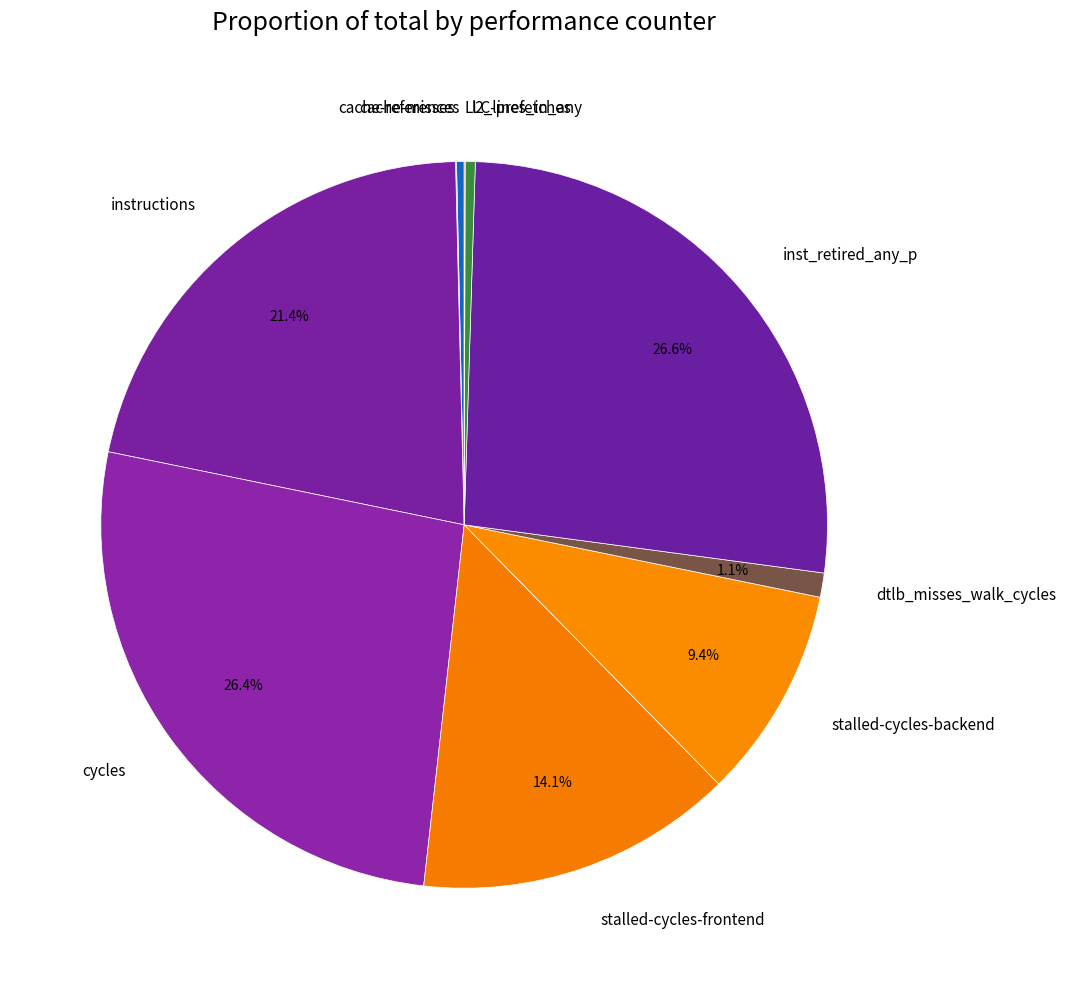

Do cache-references and inst_retired_any_p together represent more than half of the pie?

No